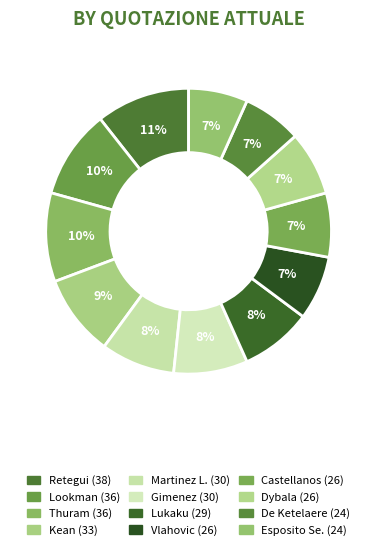

Between Lukaku and Martinez L., which is larger?

Martinez L.